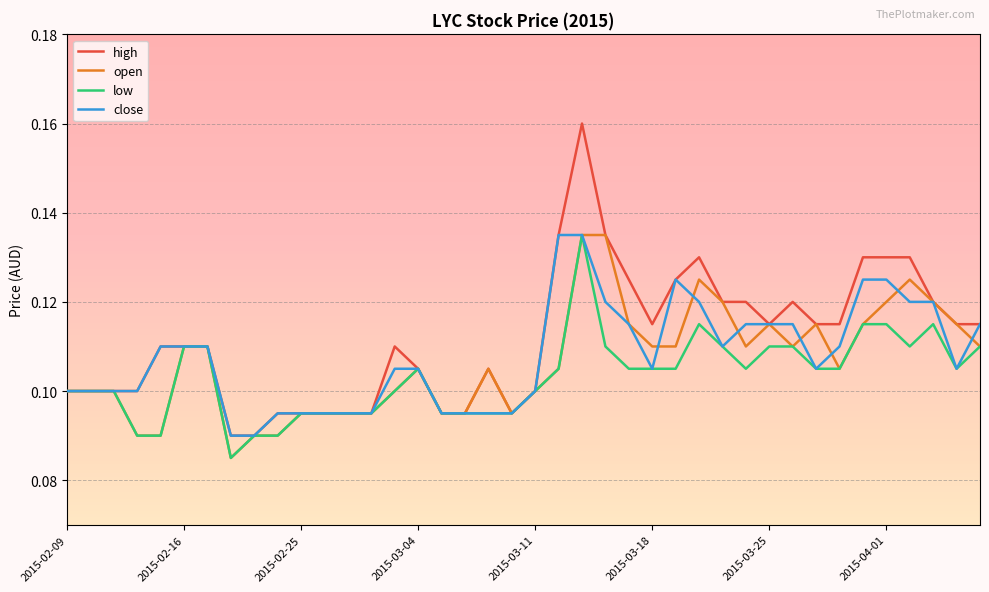

How many interior local valleys does the low series have?

4